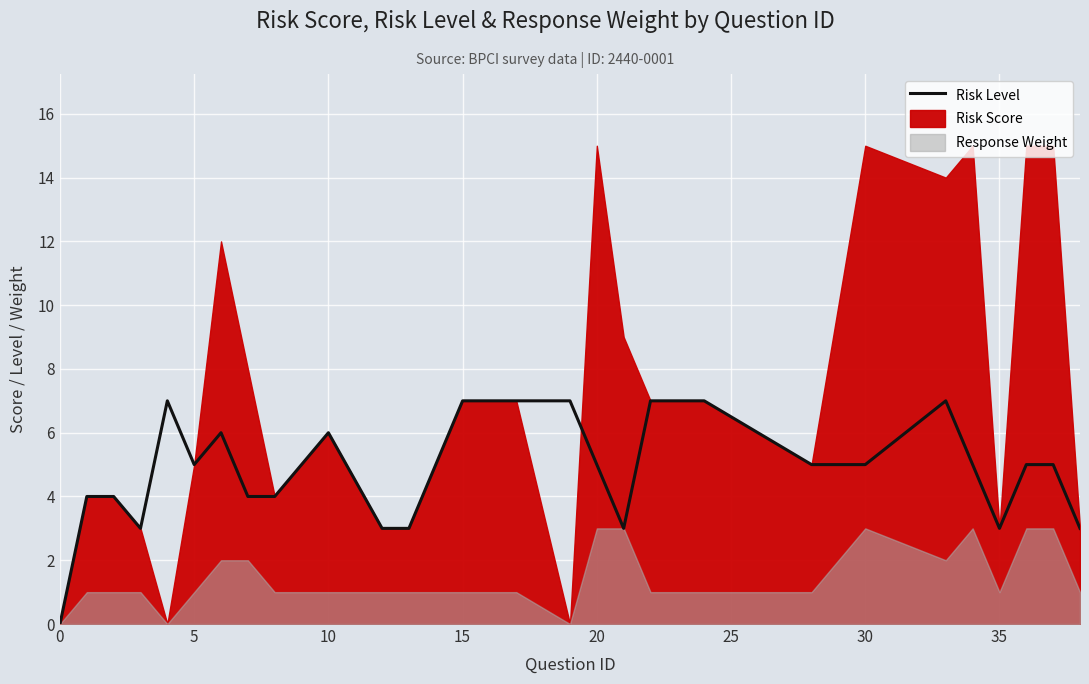

True or false: there are more than 0 points higher than both neighbors.

True